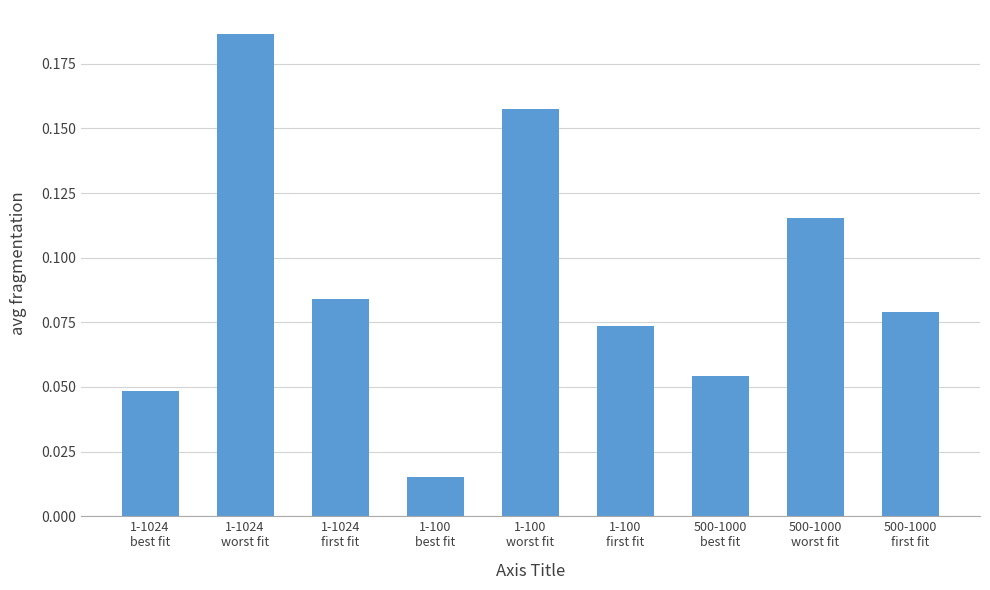

Which label corresponds to the largest value in the chart?

1-1024
worst fit